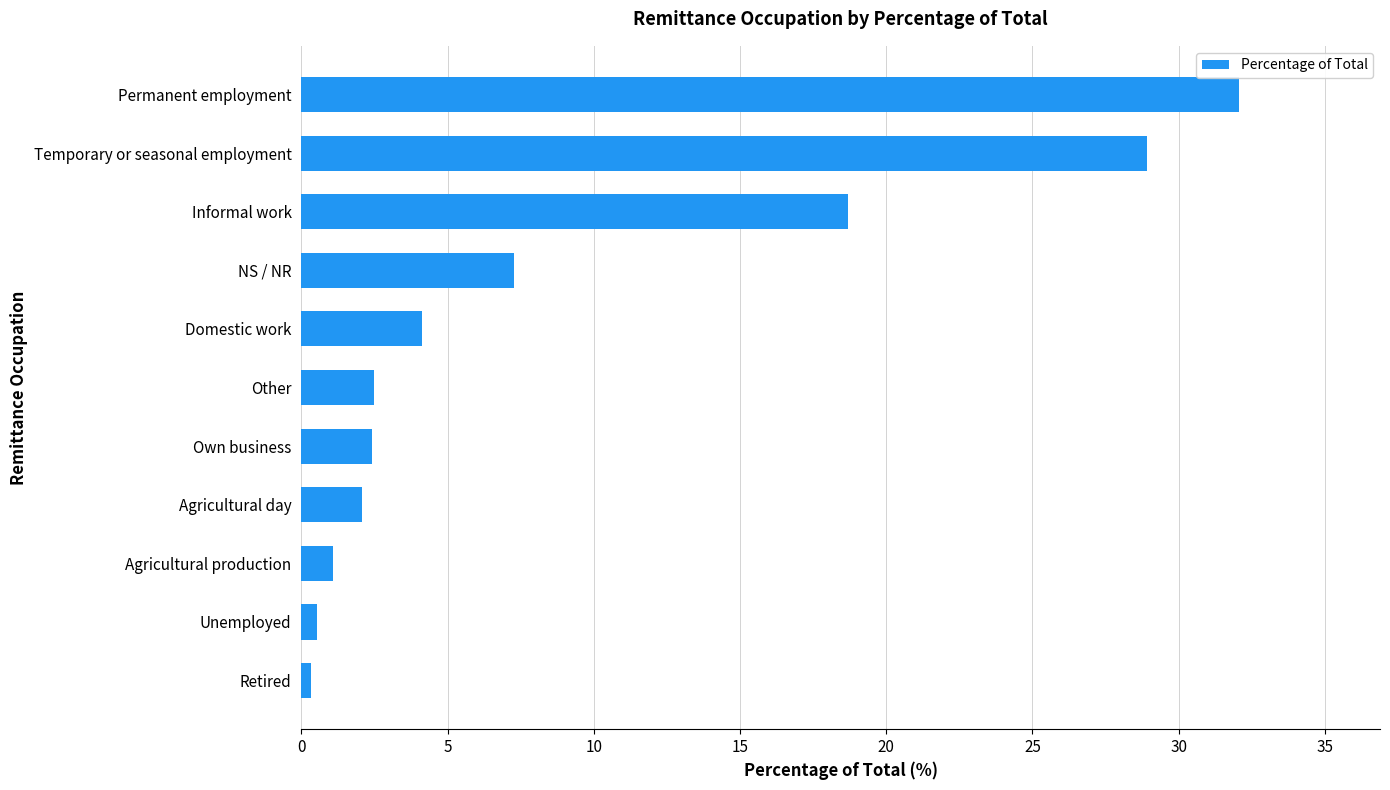

Count the number of categories in the chart.

11